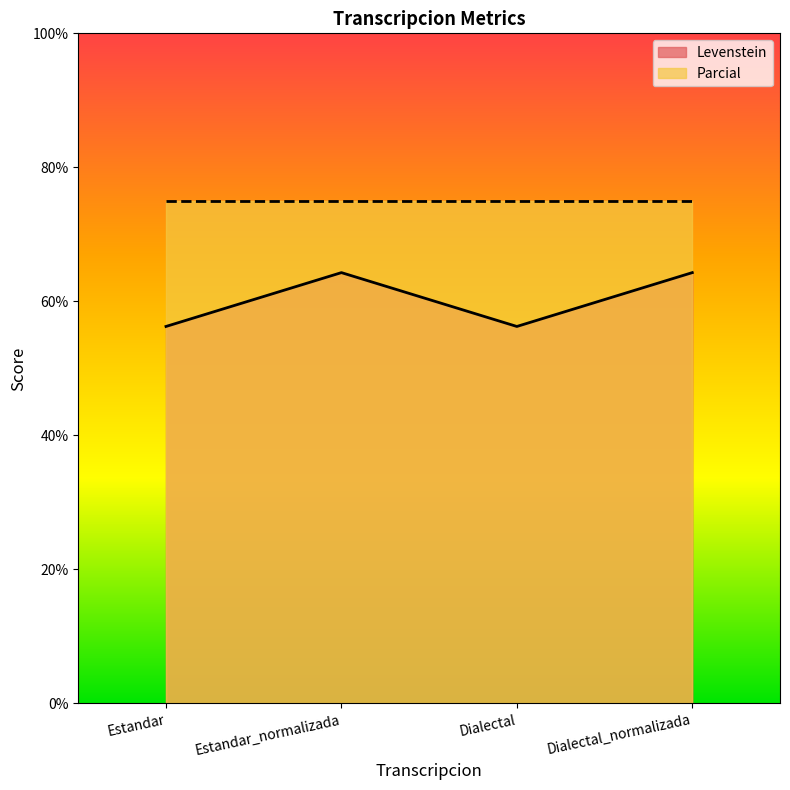

What is the difference between the maximum and minimum values?

8.0